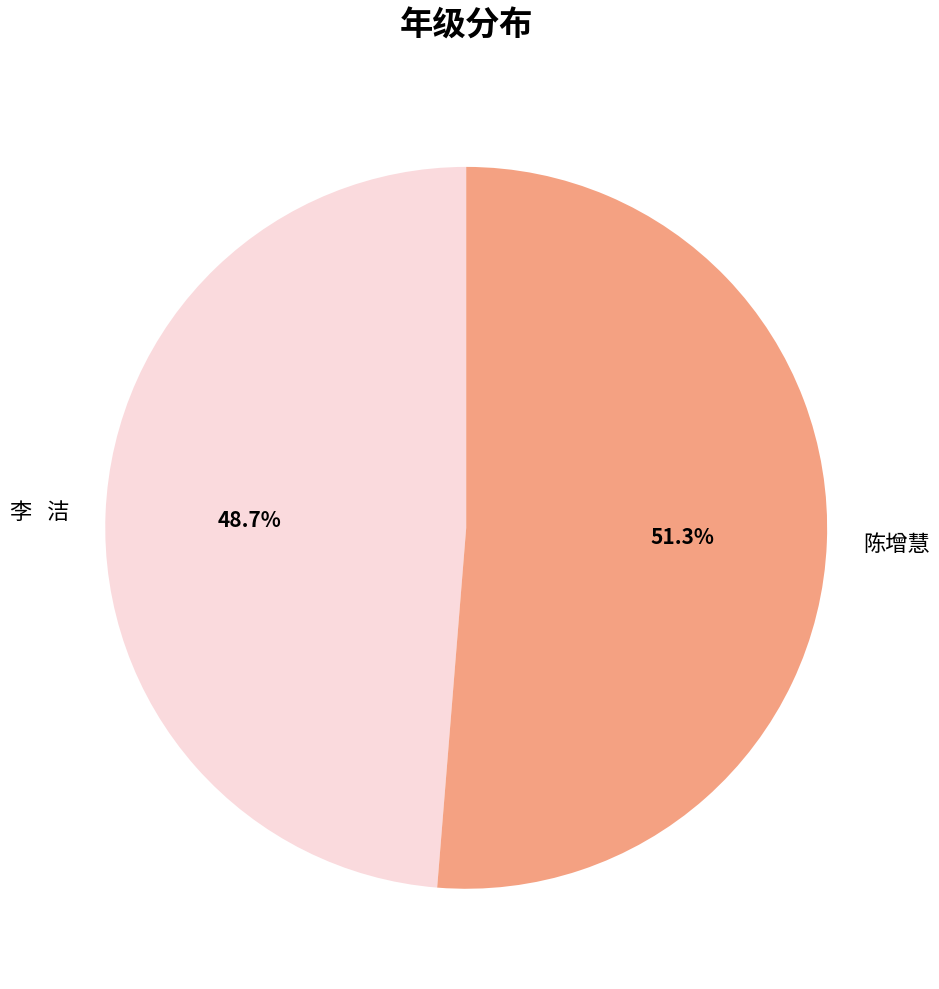

Is there a majority slice in this chart?

Yes